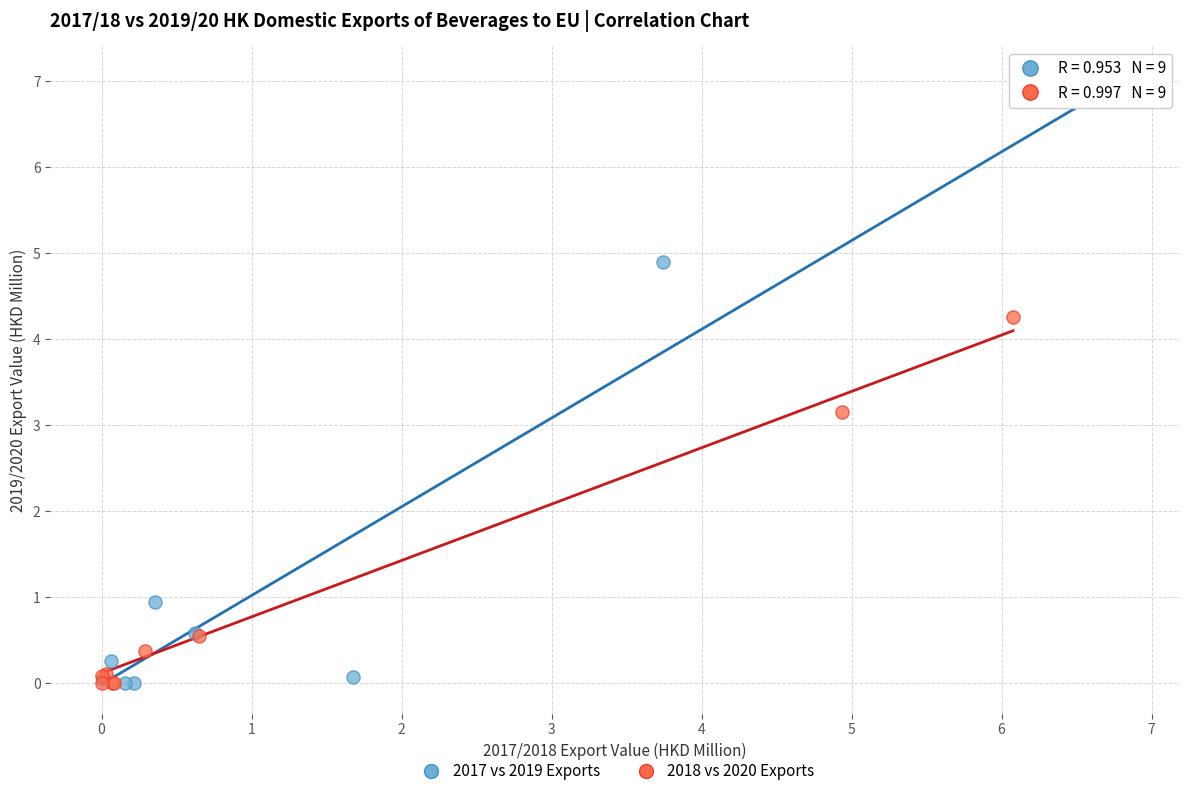

Which series contains the highest Y value?

2017 vs 2019 Exports